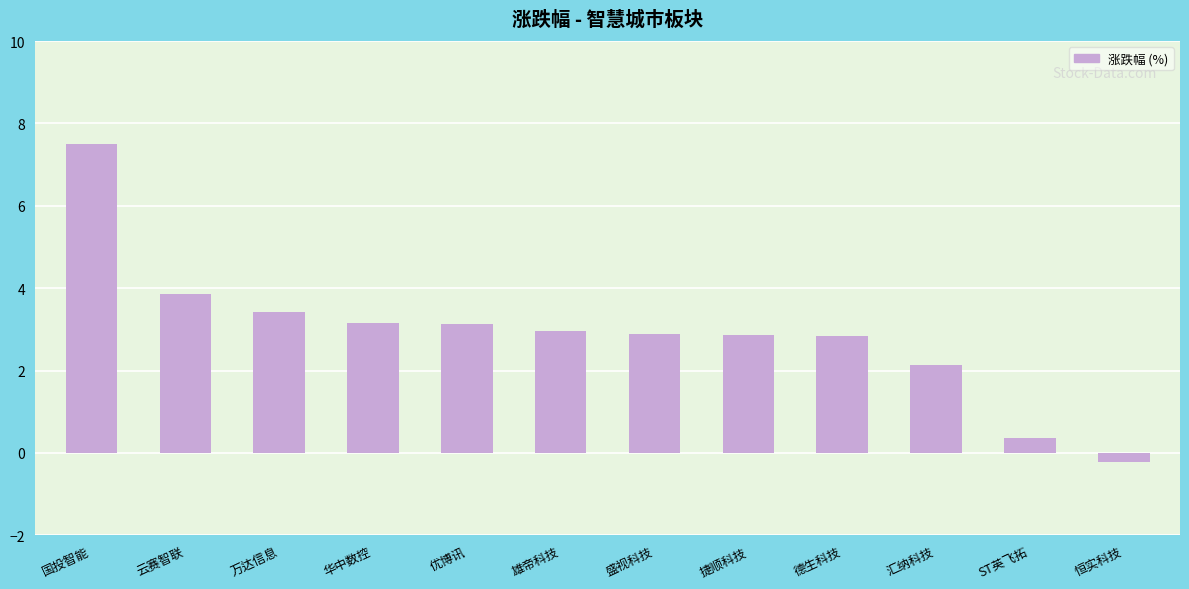

Read the value at 万达信息.

3.4